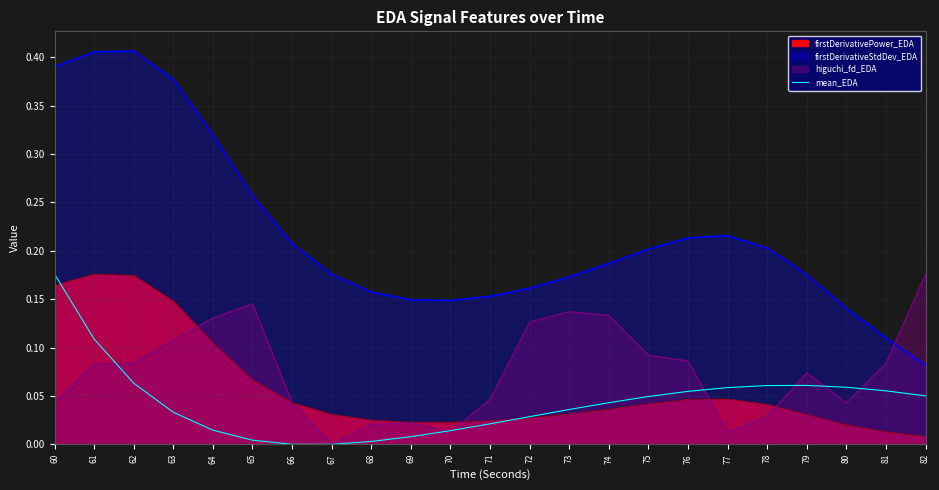

At which category does the data reach its first local valley?

67